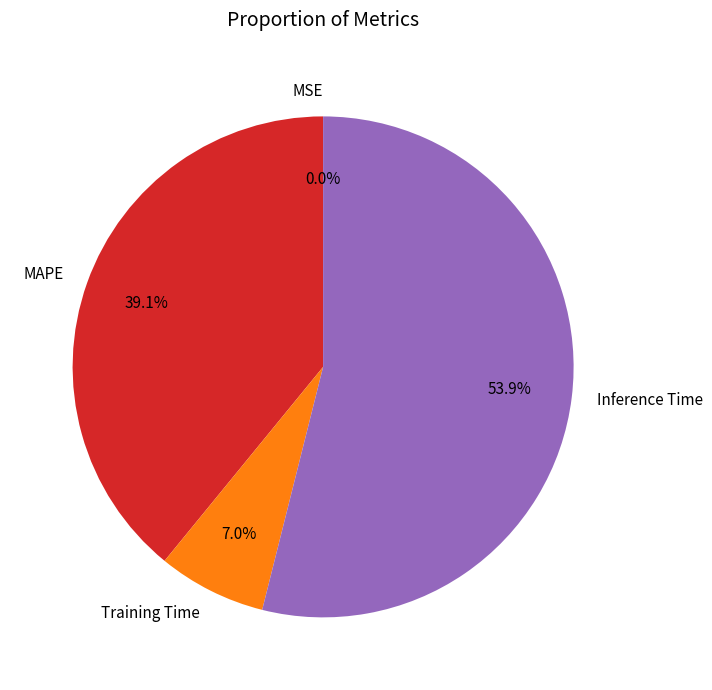

Does Inference Time represent more than half of the total?

Yes